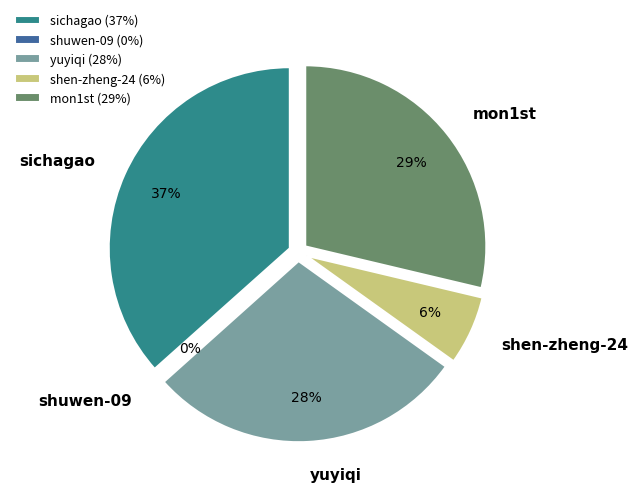

Is there any slice that represents more than half of the pie?

No